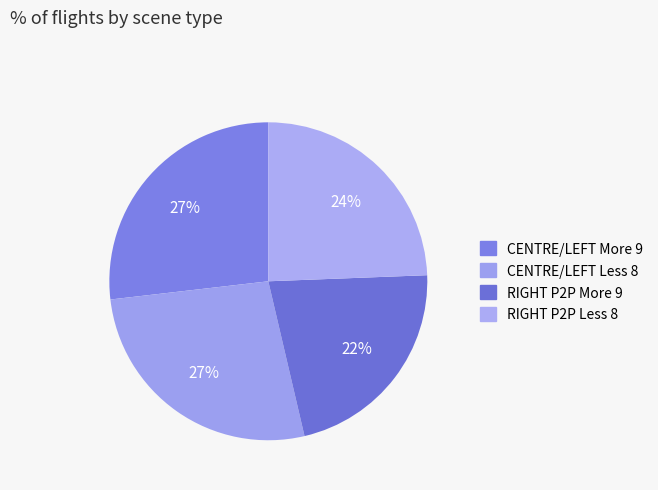

Count the number of slices in the pie.

4